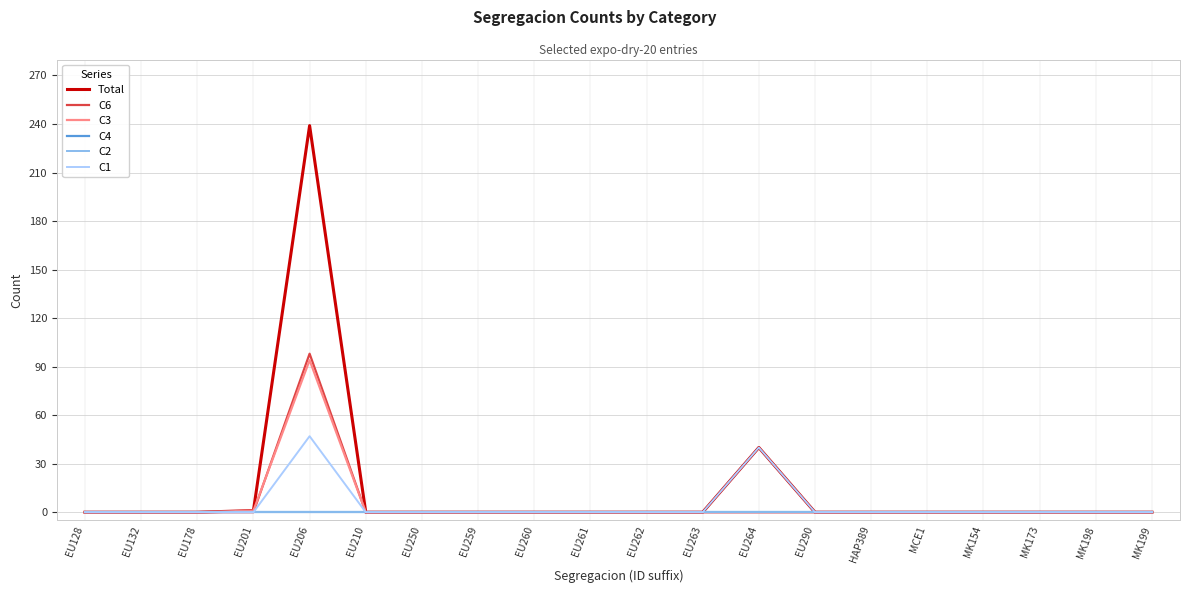

Count the number of data series in this chart.

6